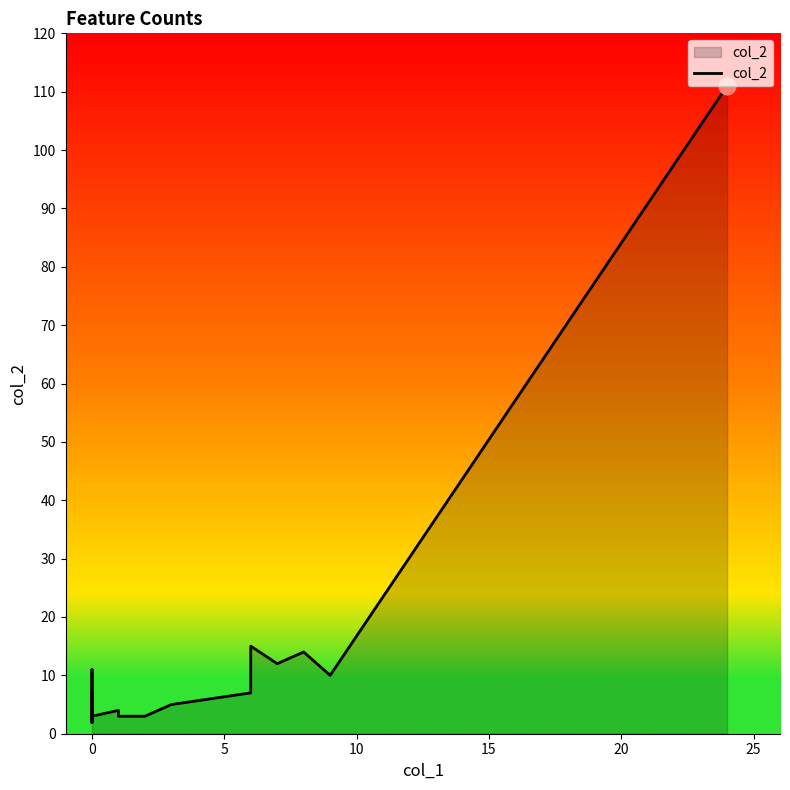

What is the maximum value shown in the chart?

111